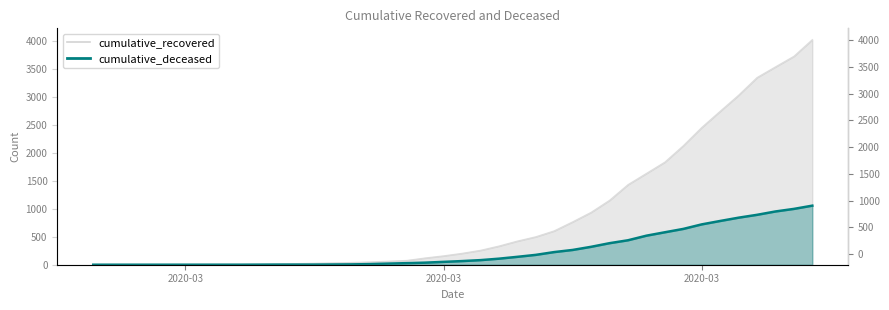

What are all the series names shown in the legend?

cumulative_recovered, cumulative_deceased